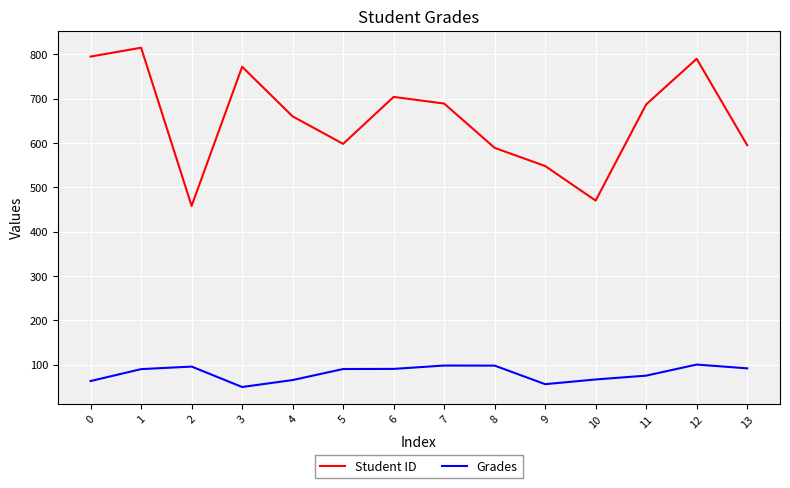

Which category has the highest value in the Student ID series?

1